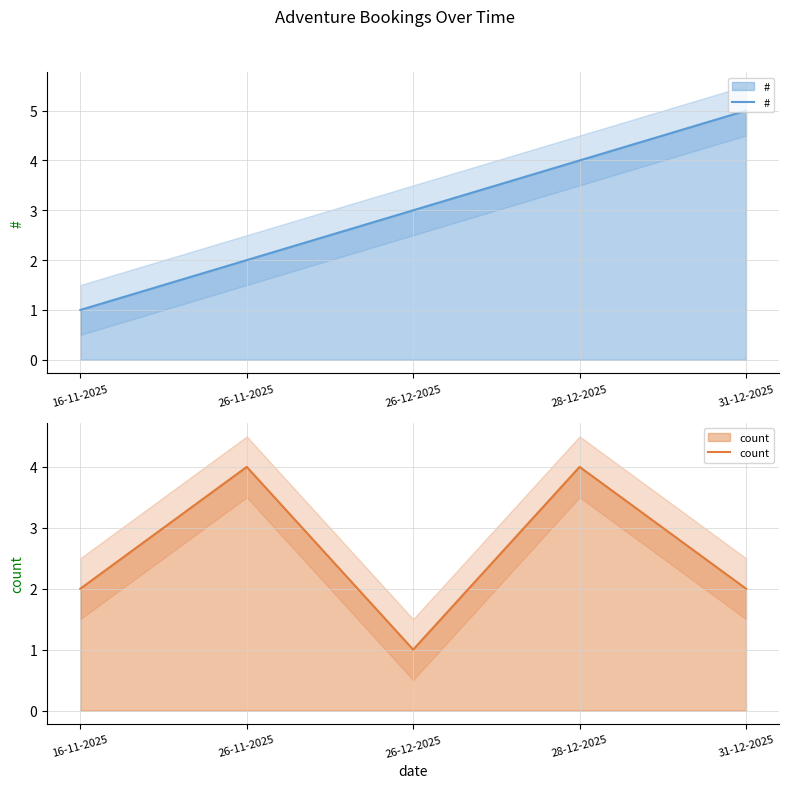

The value of count at 26-12-2025 is 1. True or false?

True